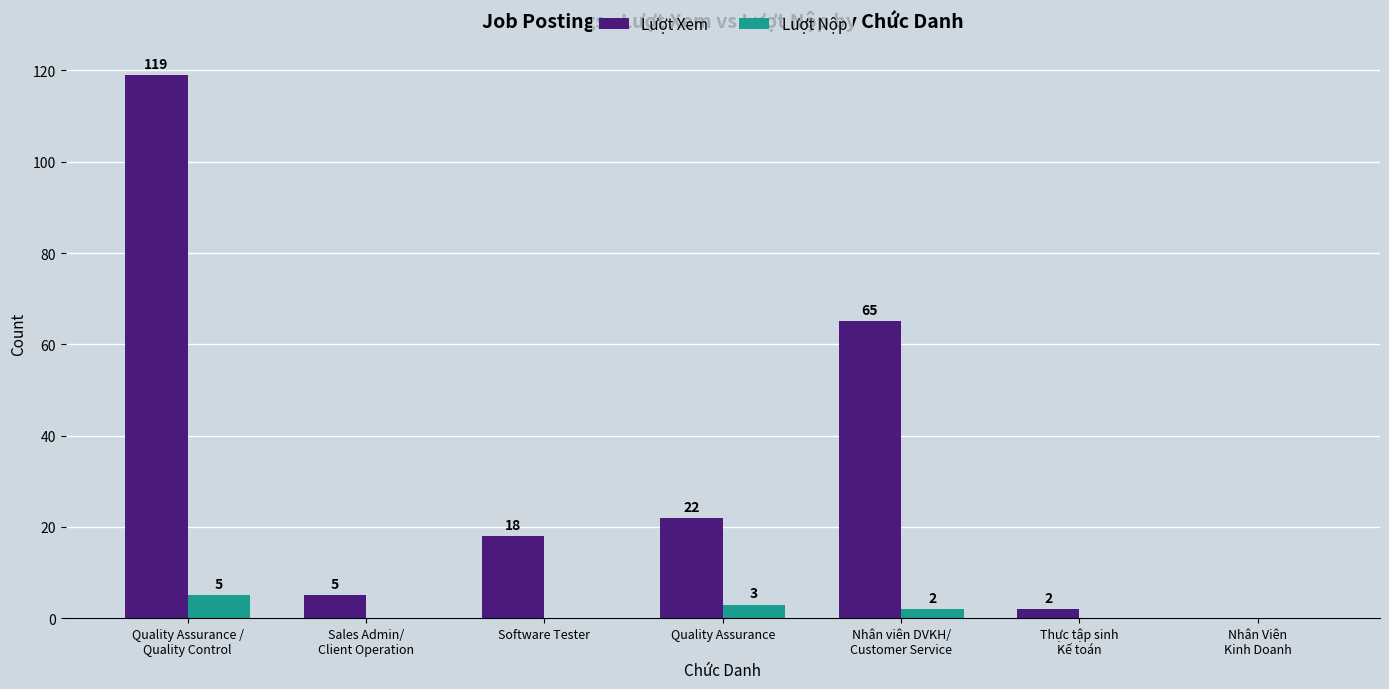

Is it true that Lượt Xem equals 65 at Nhân viên DVKH/
Customer Service?

True